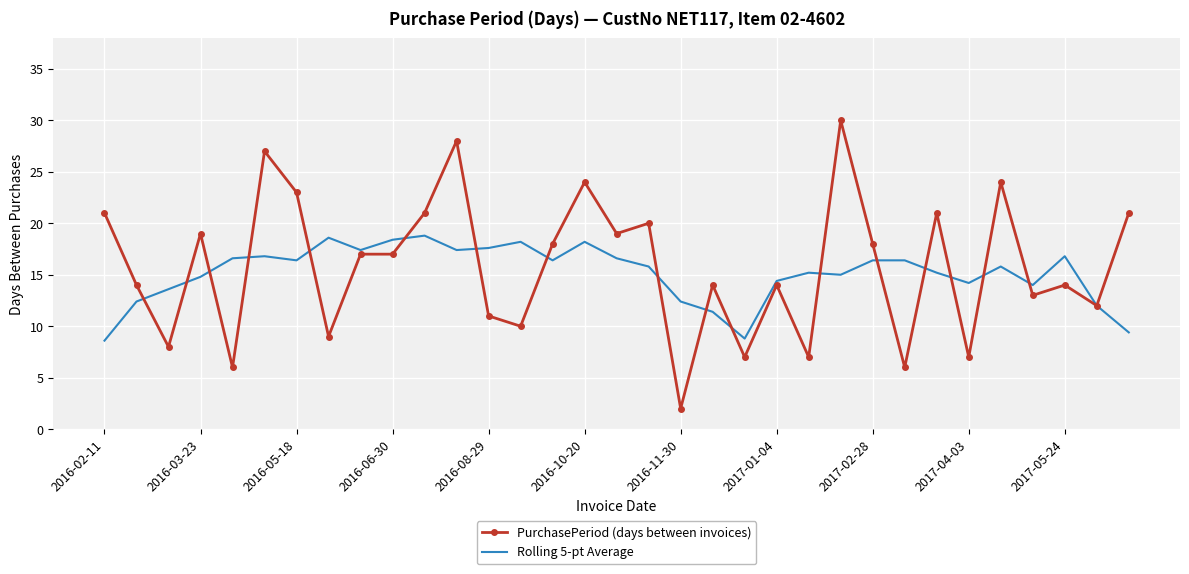

What is the highest value of the PurchasePeriod (days between invoices) series?

30.0